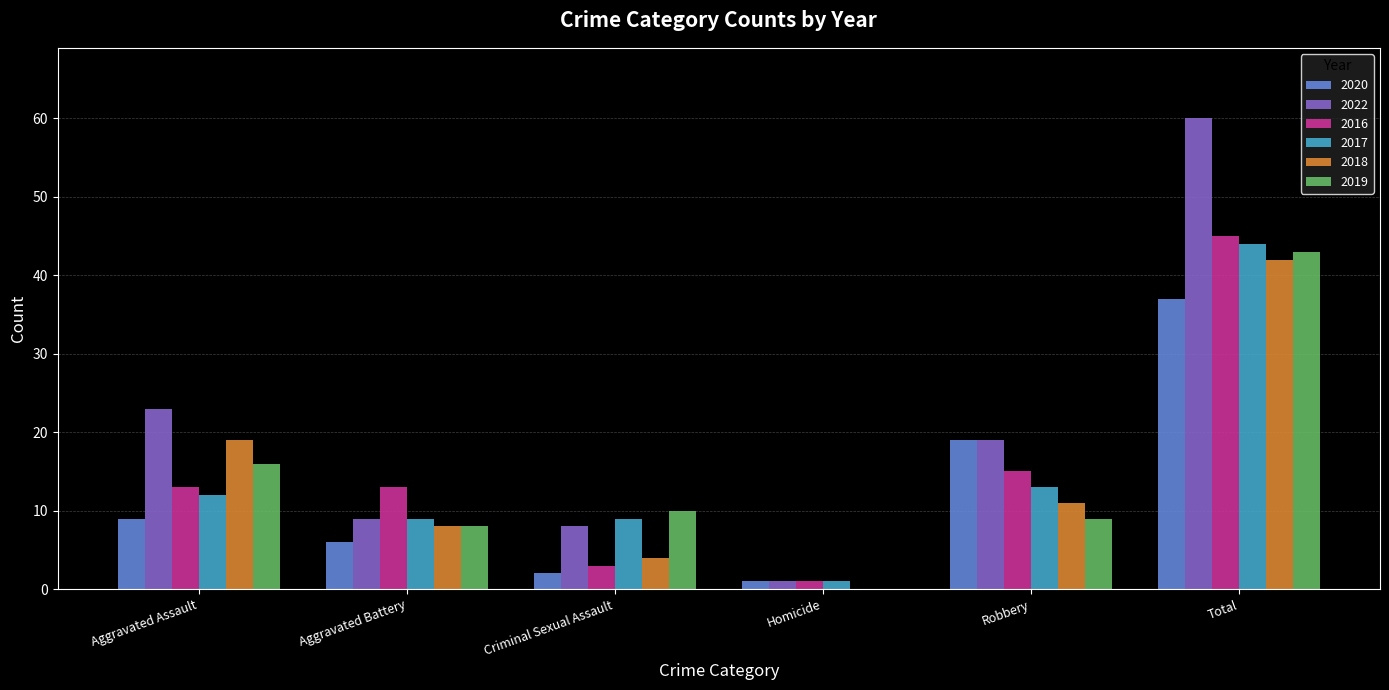

Which category has the highest value across all series?

Total